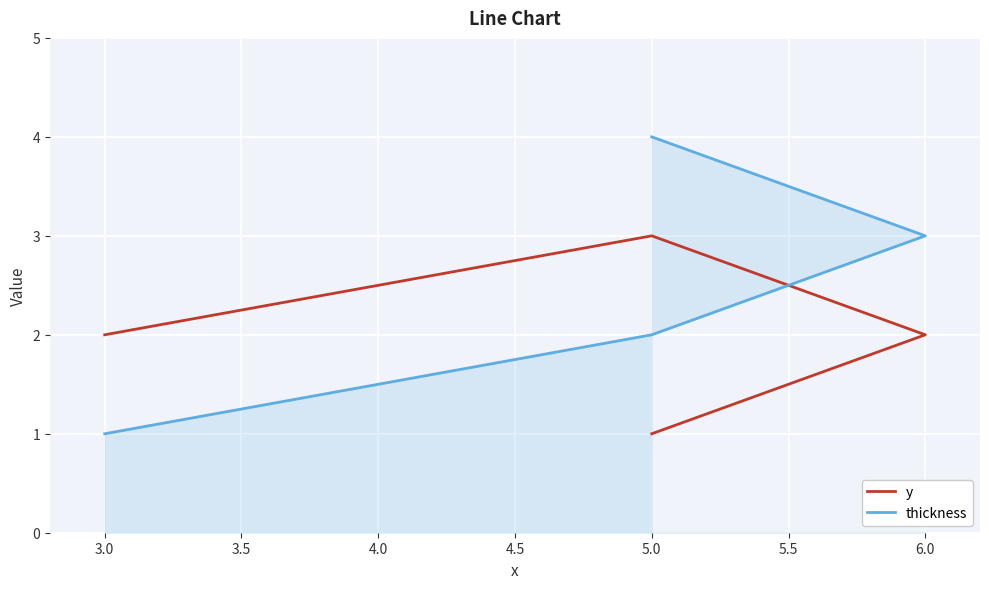

The y series shows 2 at 3.0. True or false?

True